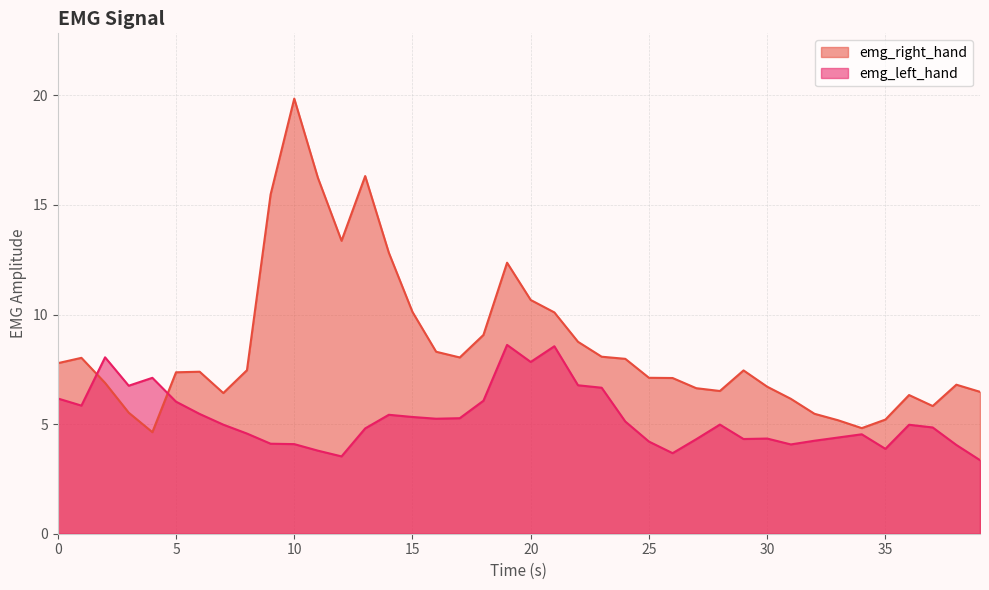

At which category is the sum across all series the highest?

10